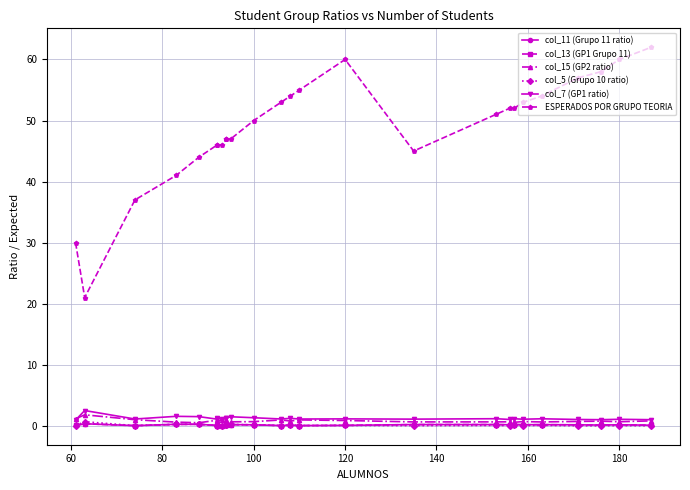

How many intersections are there between col_11 (Grupo 11 ratio) and col_5 (Grupo 10 ratio)?

1